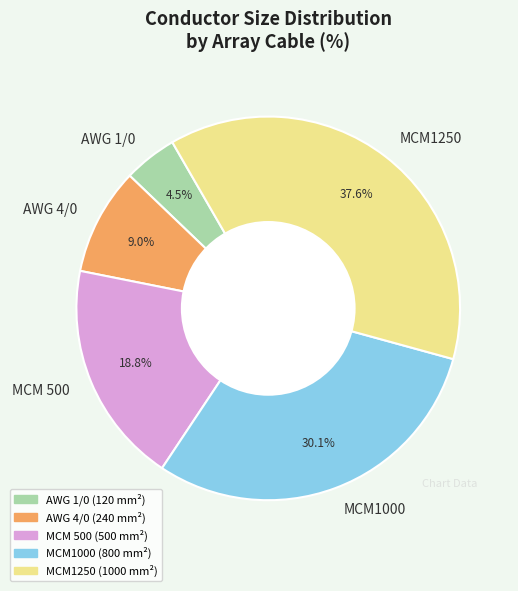

To the nearest percent, what is the difference between the largest and smallest slice percentages?

33%